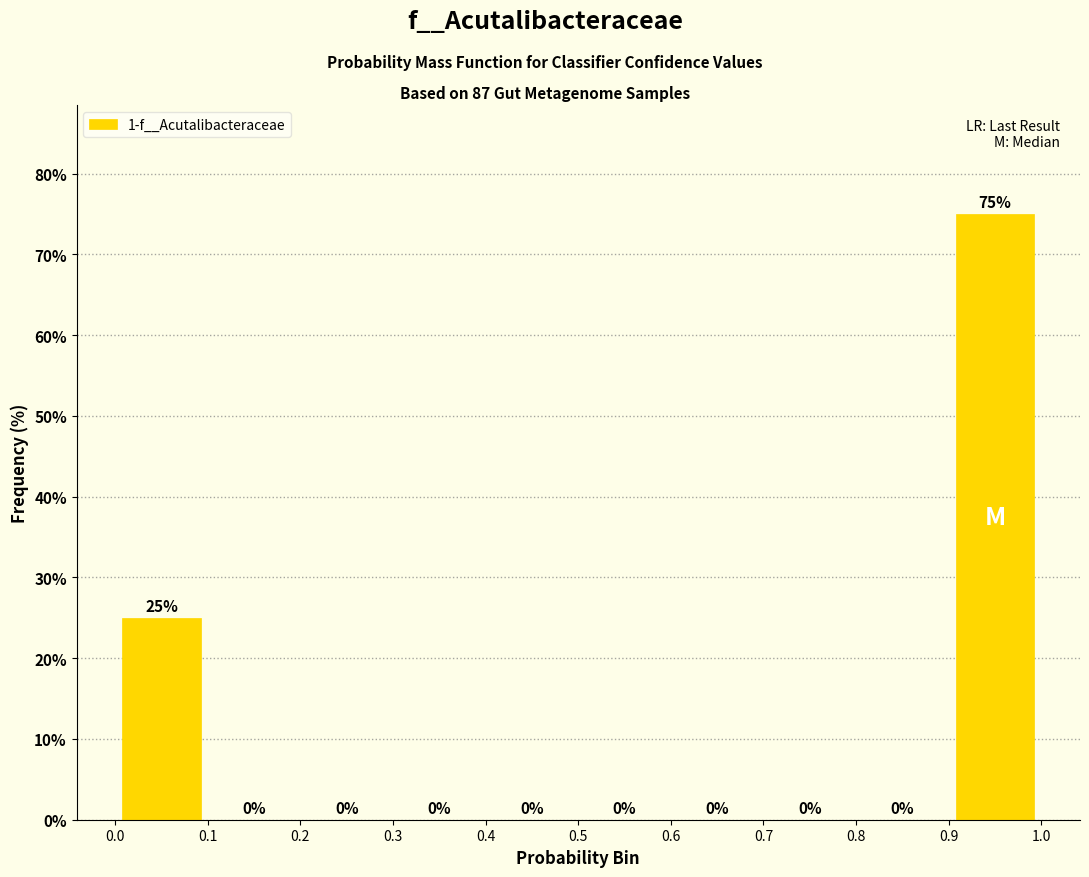

Reading left to right, transcribe this chart: for each bar, give the range it covers on the x-axis and its height.

0.0 to 0.1: 25
0.1 to 0.2: 0
0.2 to 0.3: 0
0.3 to 0.4: 0
0.4 to 0.5: 0
0.5 to 0.6: 0
0.6 to 0.7: 0
0.7 to 0.8: 0
0.8 to 0.9: 0
0.9 to 1.0: 75